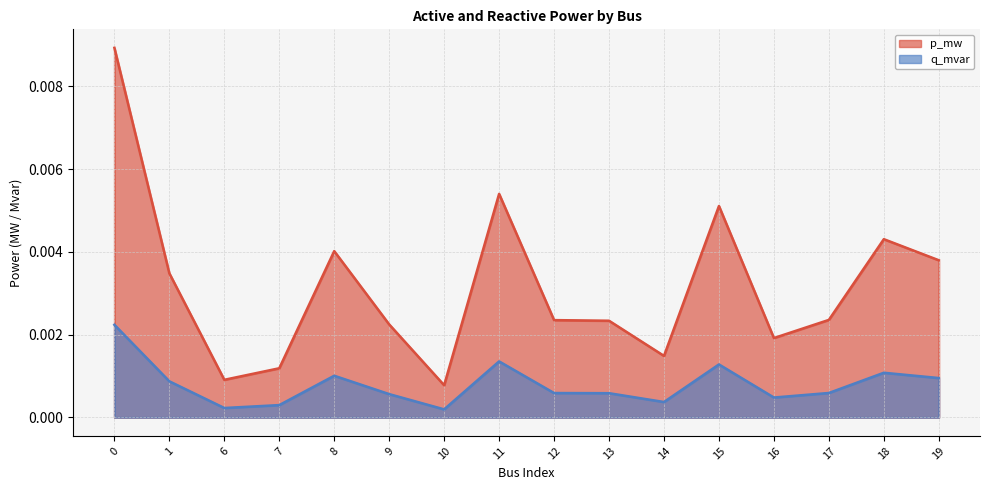

Rank the series by their maximum value, from lowest to highest.

q_mvar, p_mw